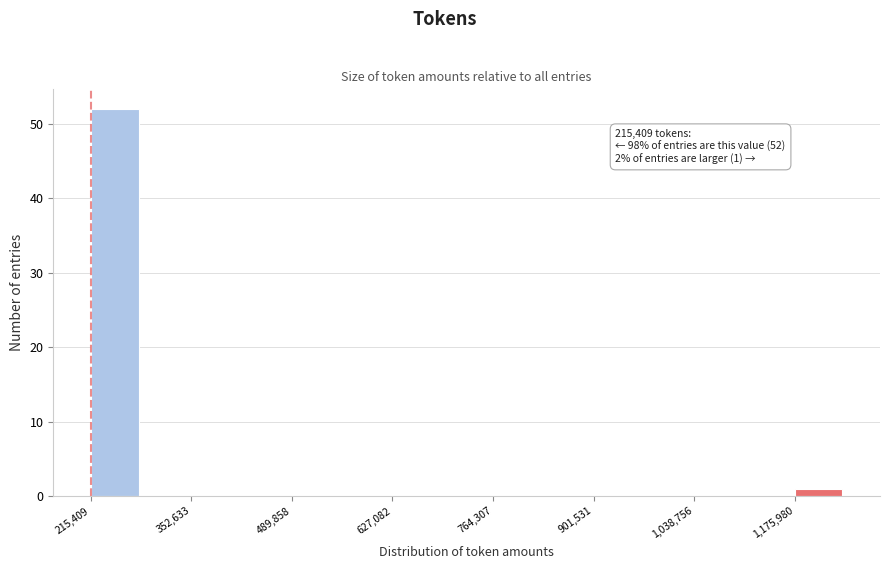

Around what value on the x-axis is the tallest bar? Give the approximate position of its centre, as read against the axis.

240000